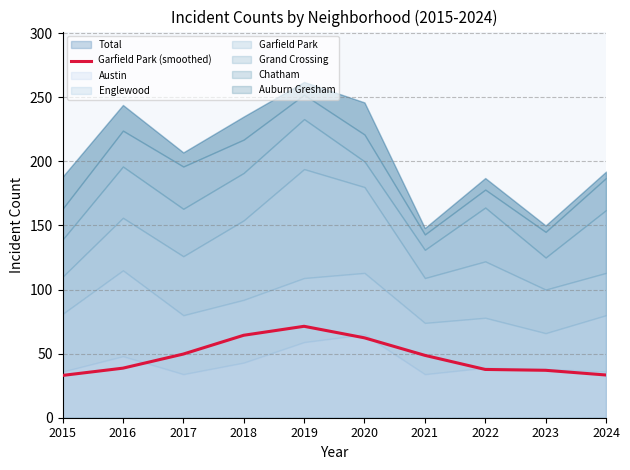

Reading left to right, list all the values displayed in this chart.

33.0	38.7	49.7	64.3	71.3	62.3	48.7	37.7	37.0	33.3